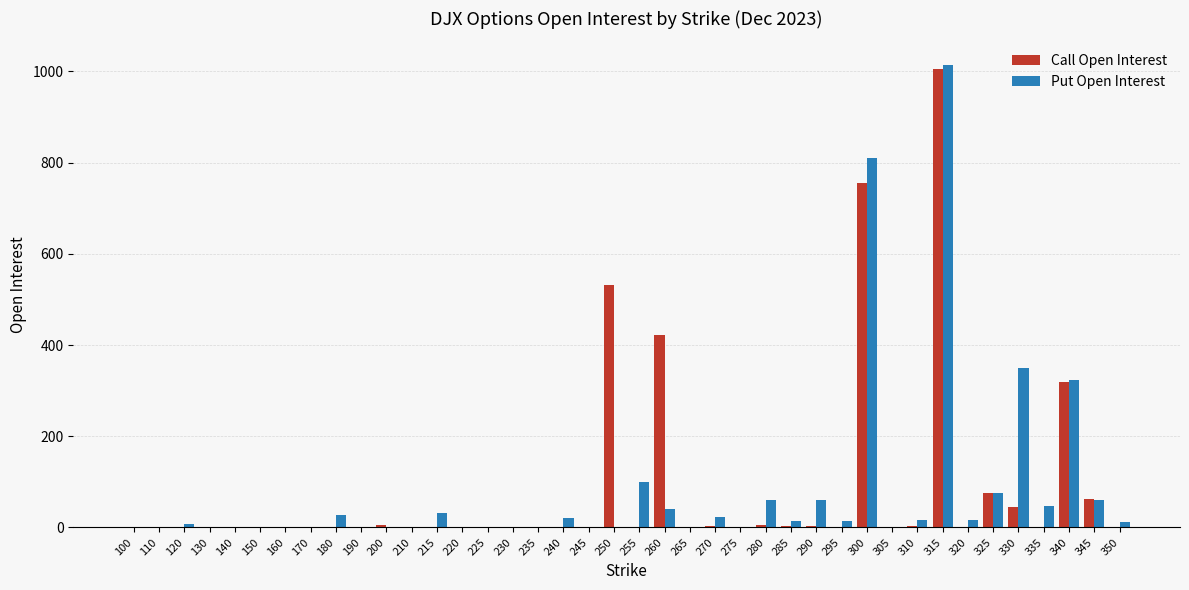

Where is Call Open Interest nearest to the value 502?

250